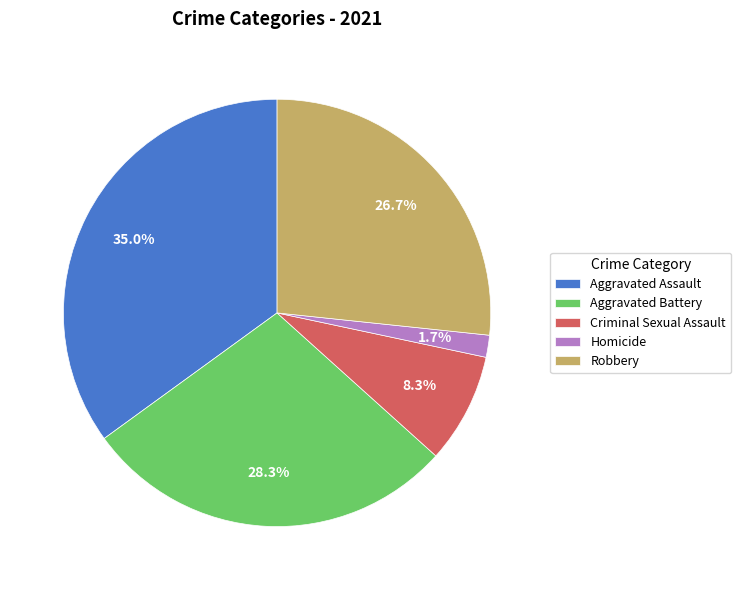

How many slices are in this pie chart?

5